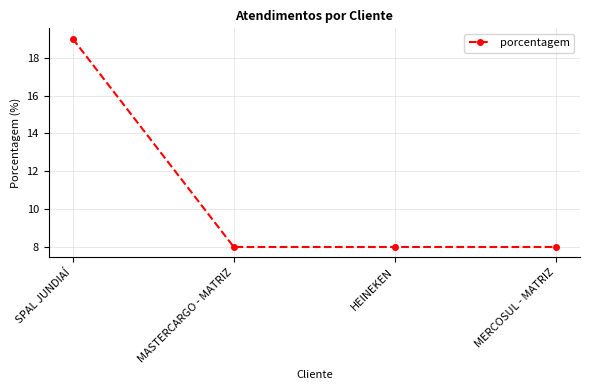

What is the label of the 2nd point from the right?

HEINEKEN